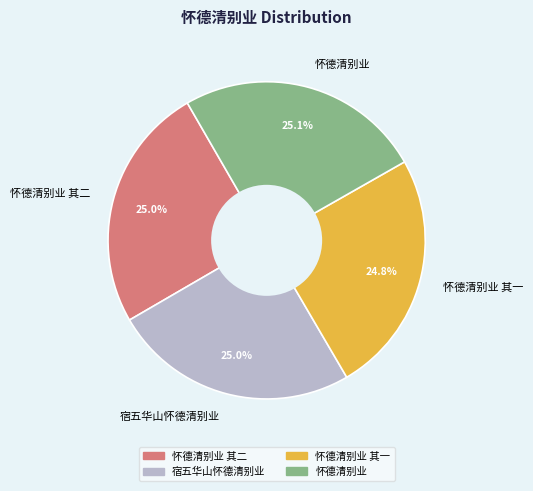

To the nearest percent, what is the combined percentage of 宿五华山怀德清别业 and 怀德清别业 其一?

50%